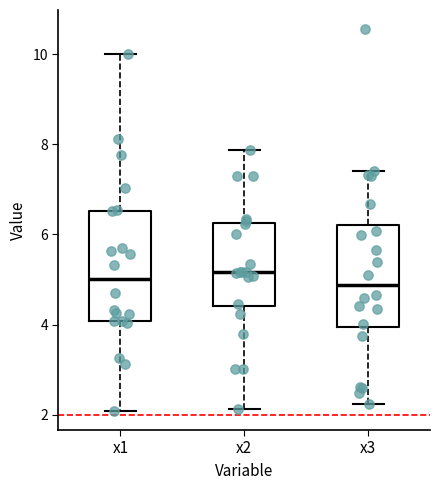

Reading left to right, read every box against the y-axis: the position of its median line, the range the box covers, and the ends of its whiskers. The values are not printed on the chart, so give them approximately, as read against the axis.

x1: median 5.0, box 4.0 to 6.6, whiskers 2.0 to 10.0
x2: median 5.2, box 4.4 to 6.2, whiskers 2.2 to 7.8
x3: median 4.8, box 4.0 to 6.2, whiskers 2.2 to 7.4